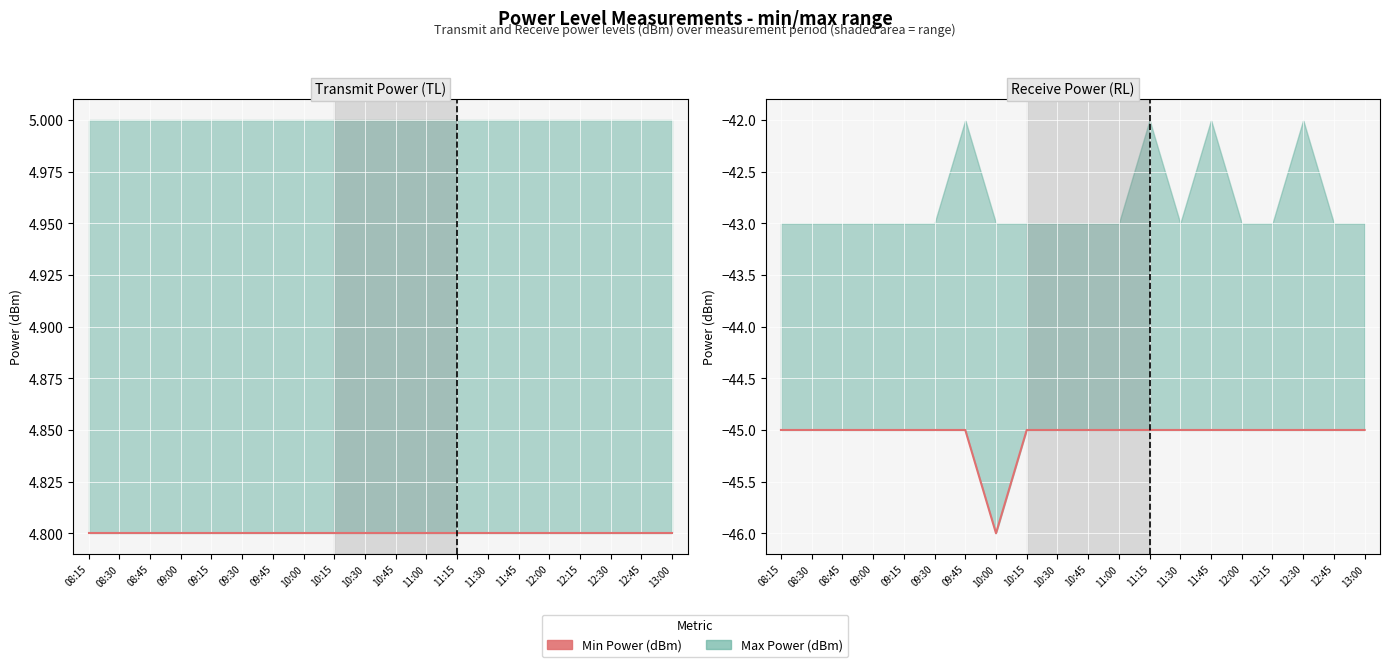

What is the maximum value for PowerTLTMmin[dBm]?

4.8